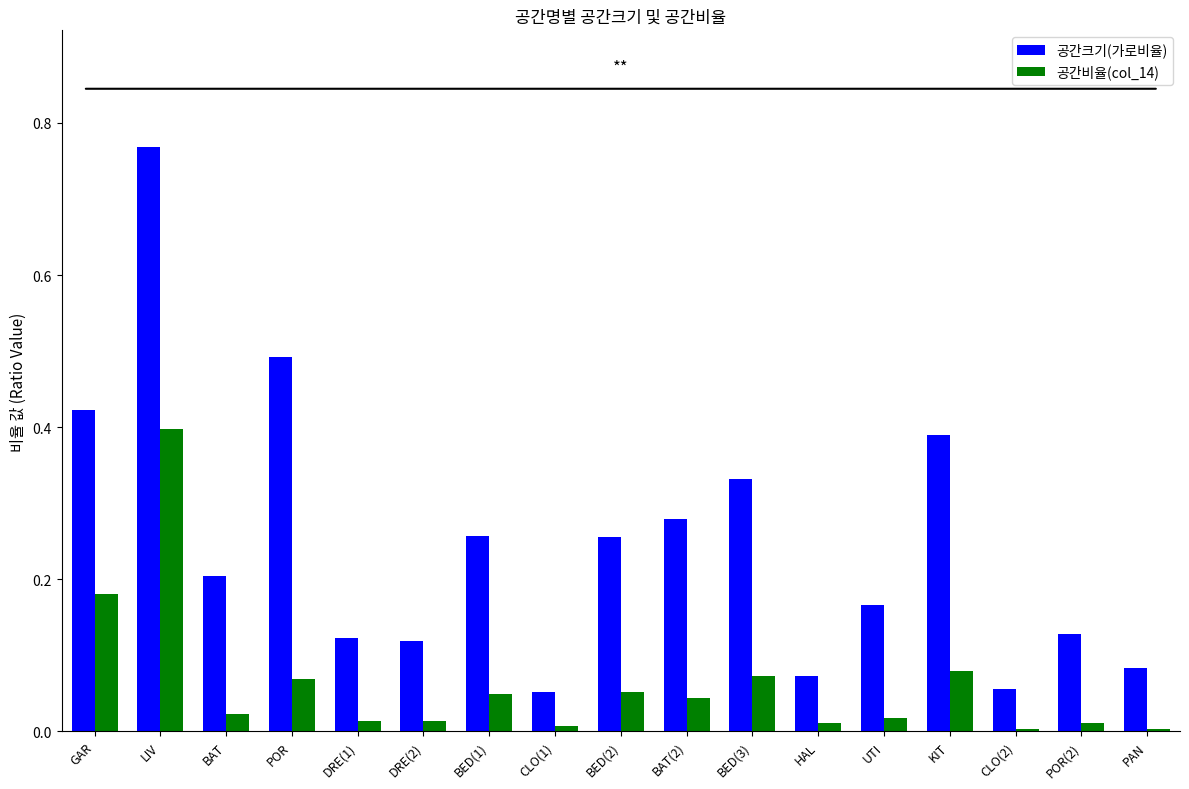

Which category has the highest value in the 공간크기(가로비율) series?

LIV